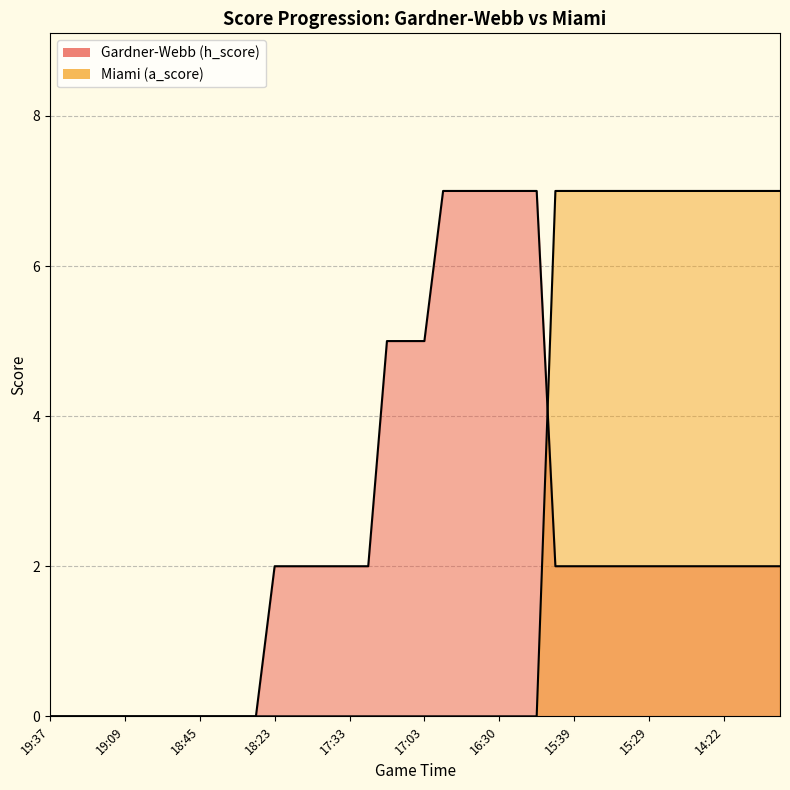

Between which two adjacent categories do Gardner-Webb (h_score) and Miami (a_score) first intersect?

15:53 and 15:39